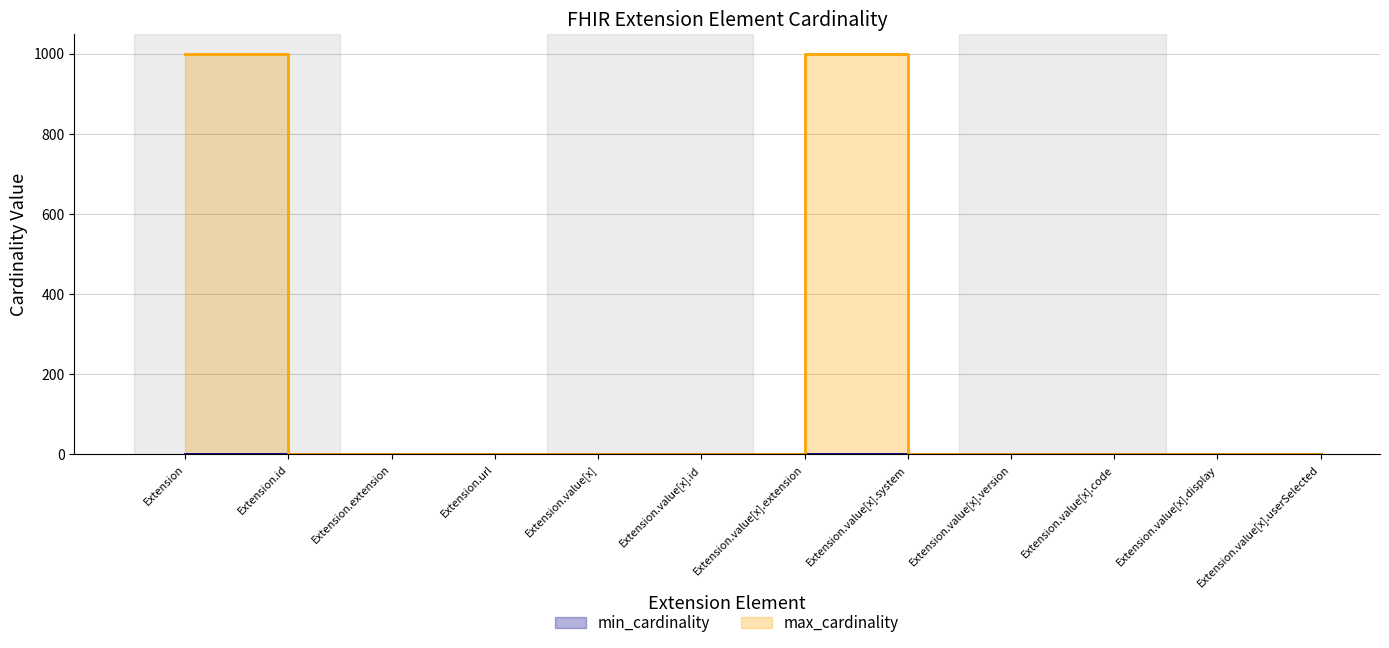

What is the label of the 4th point from the right?

Extension.value[x].version